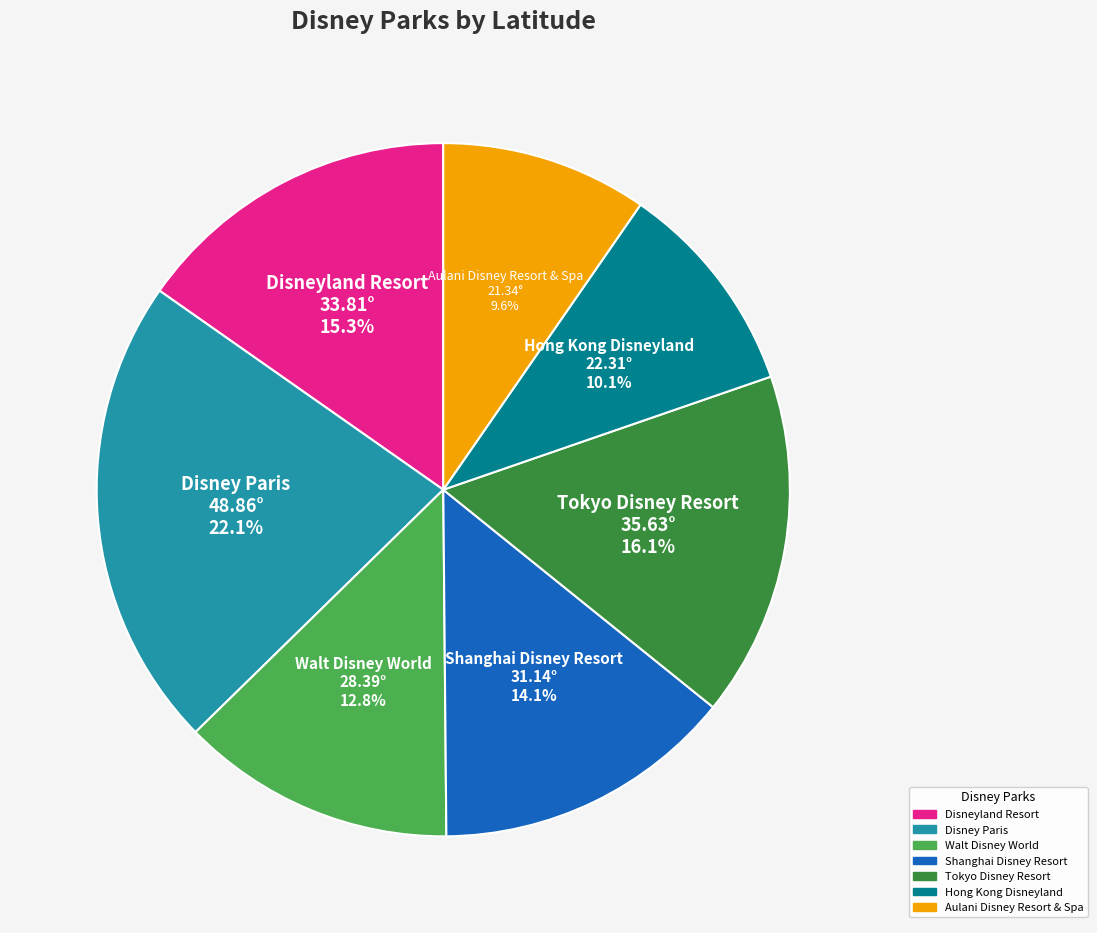

Which slice is the largest?

Disney Paris